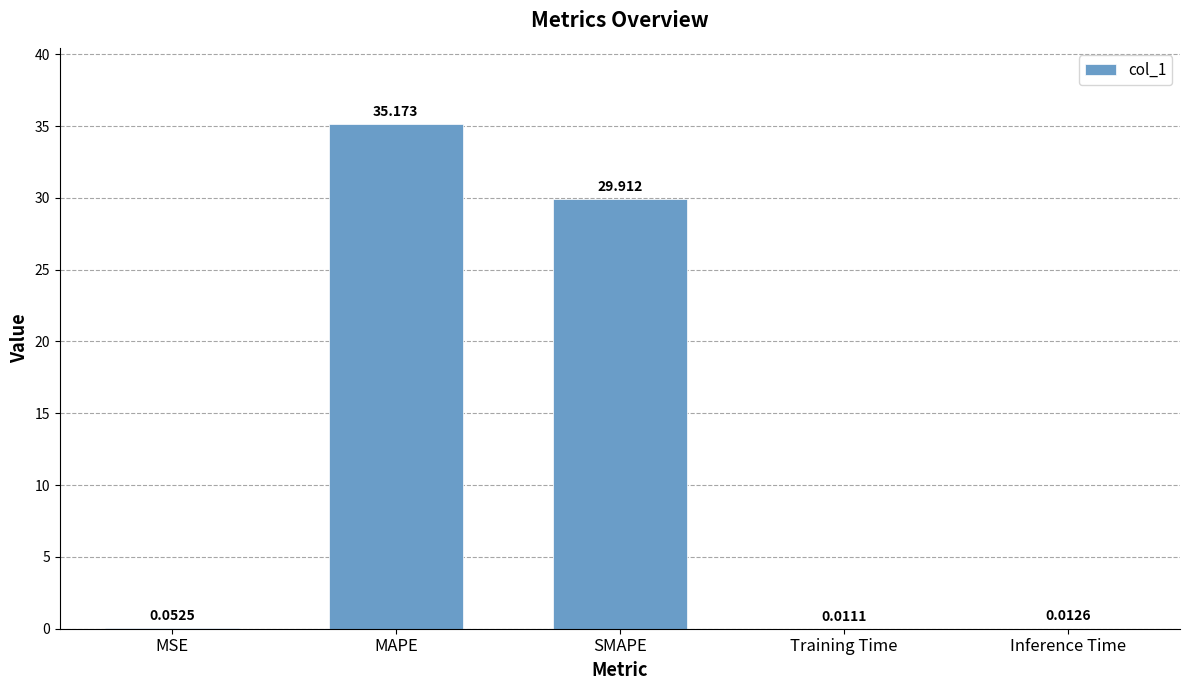

At which category does the chart reach its peak across all series?

MAPE